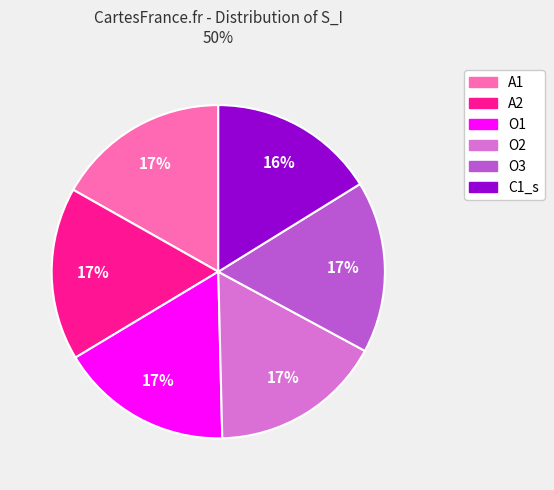

True or false: C1_s accounts for 16% of the total.

True